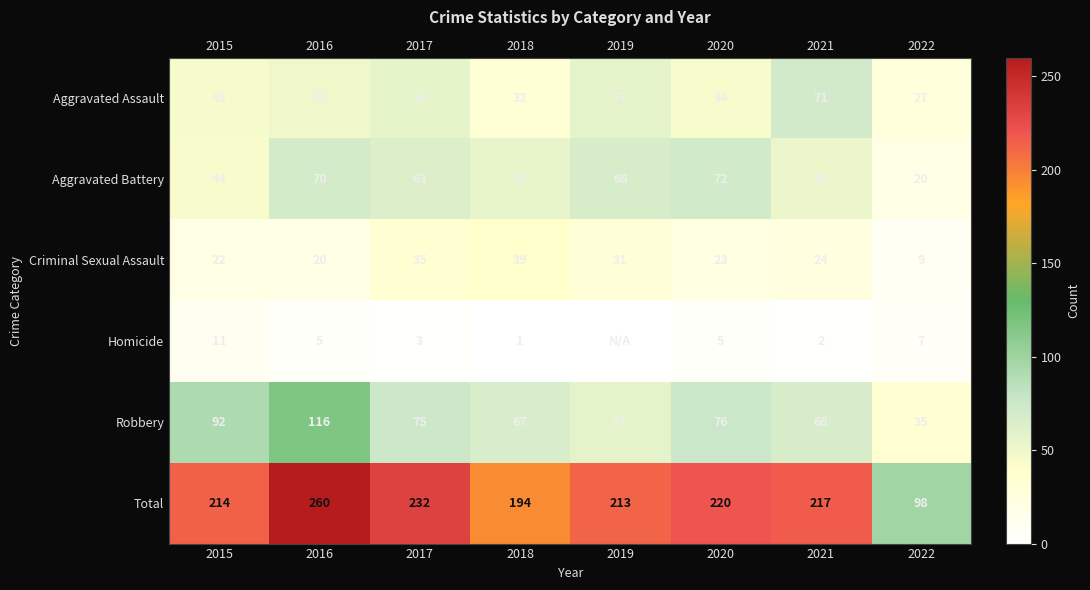

Which label corresponds to the largest value in the chart?

2016